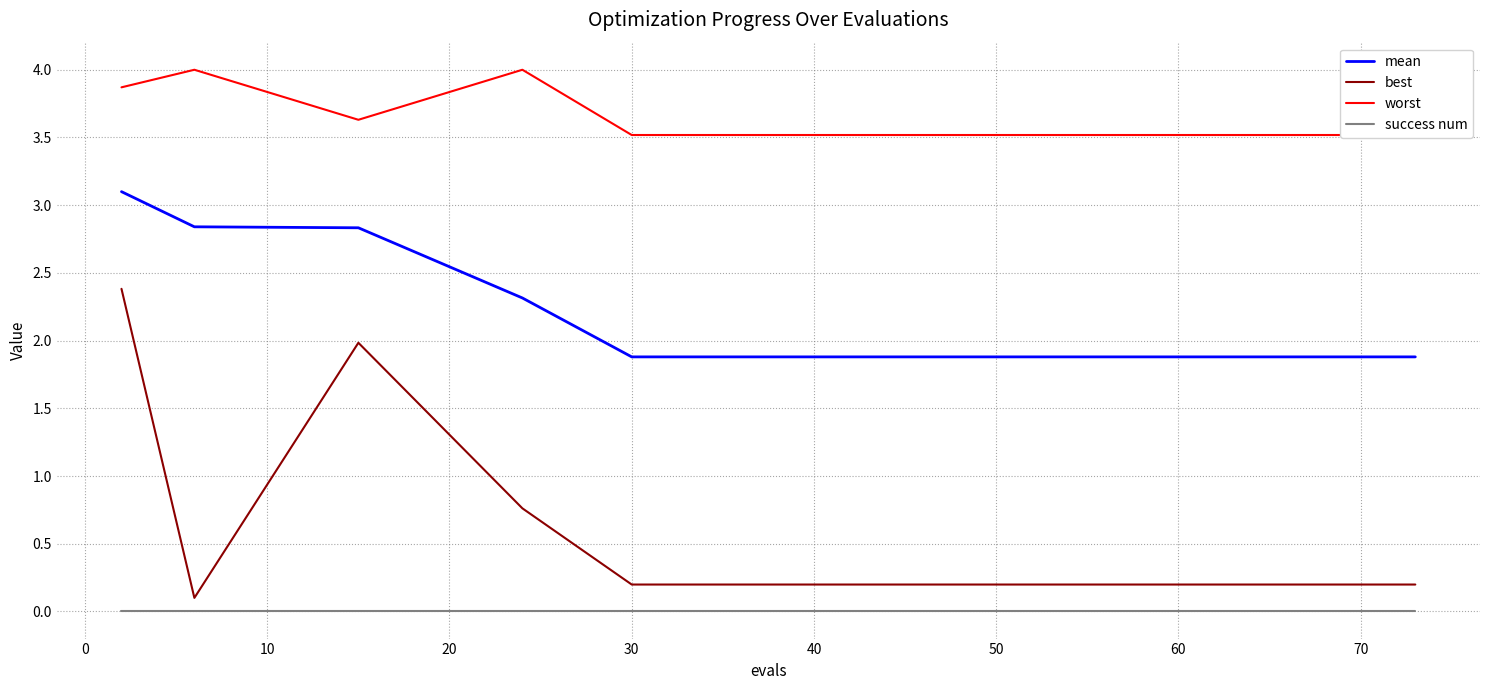

True or false: success num and best intersect in this chart.

False